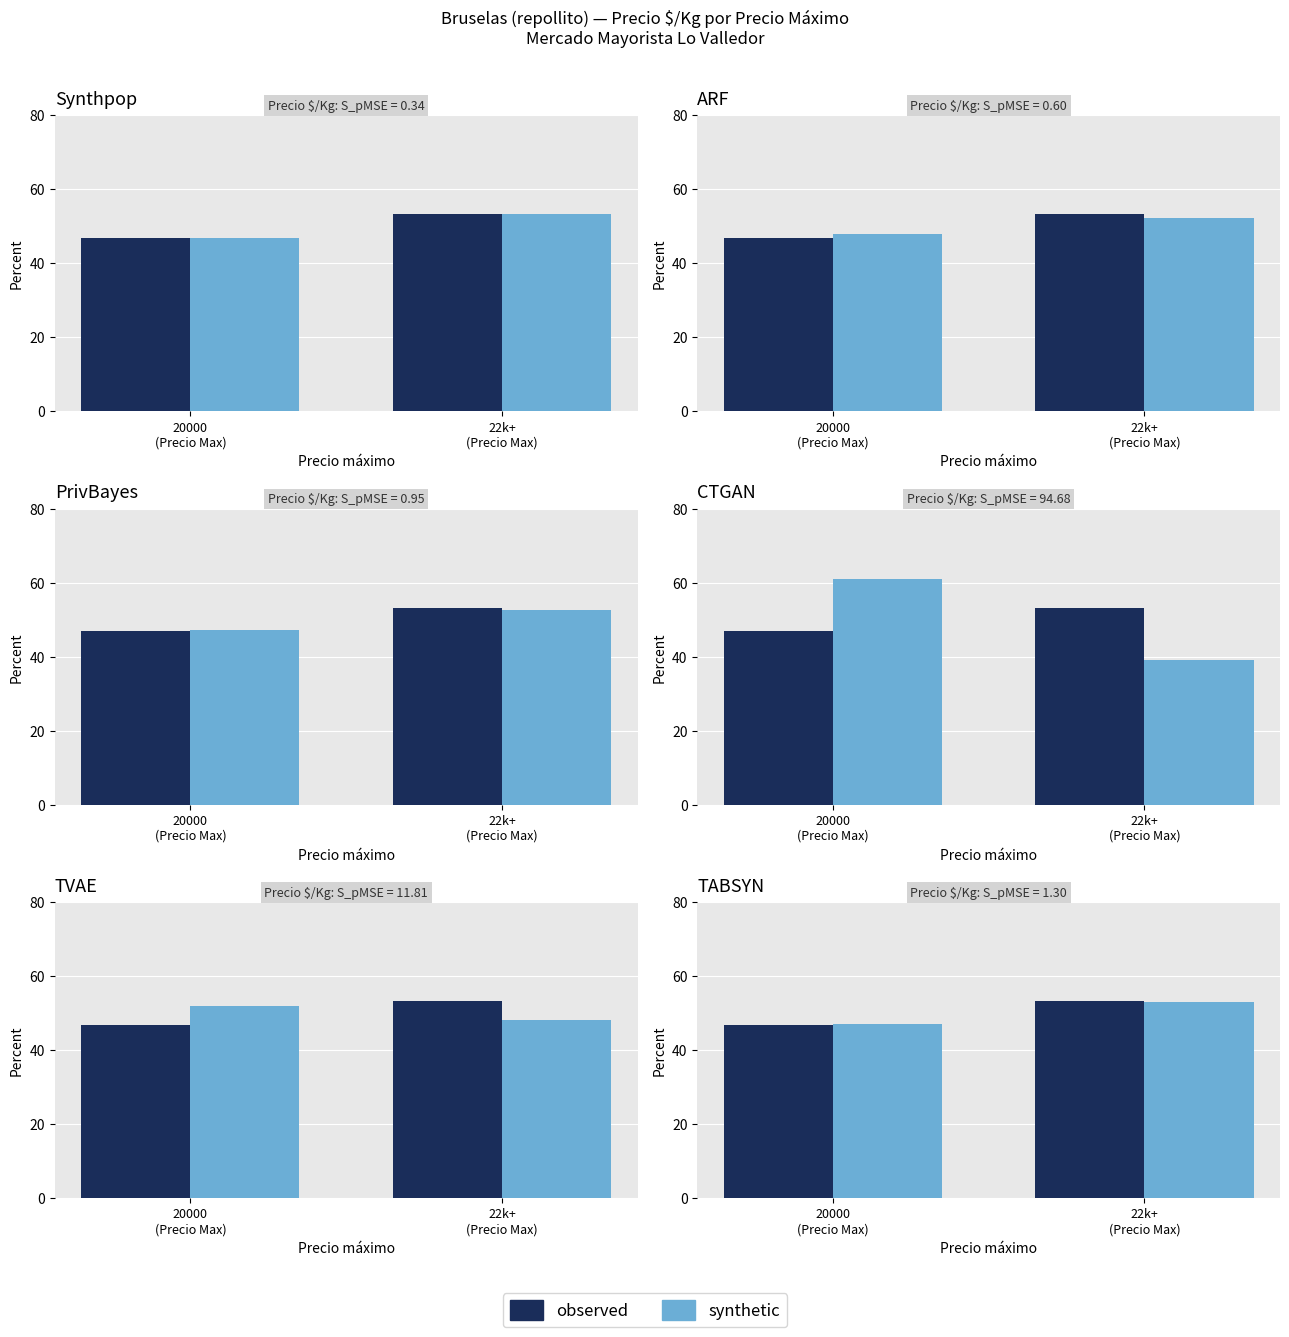

Rank the series by their maximum value, from lowest to highest.

synthetic, observed